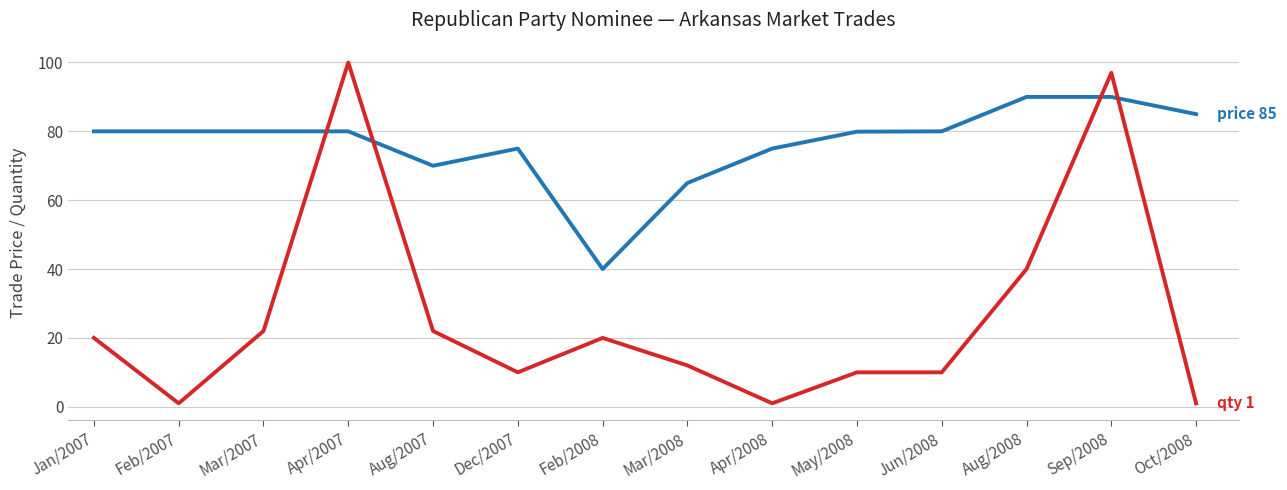

What is the spread (max minus min) of values at Aug/2007?

48.0